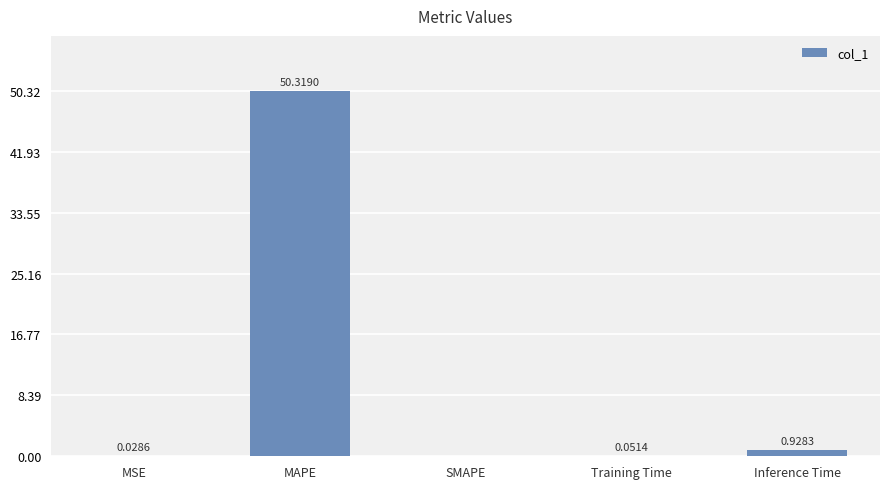

Where is the data nearest to the value 25?

Inference Time